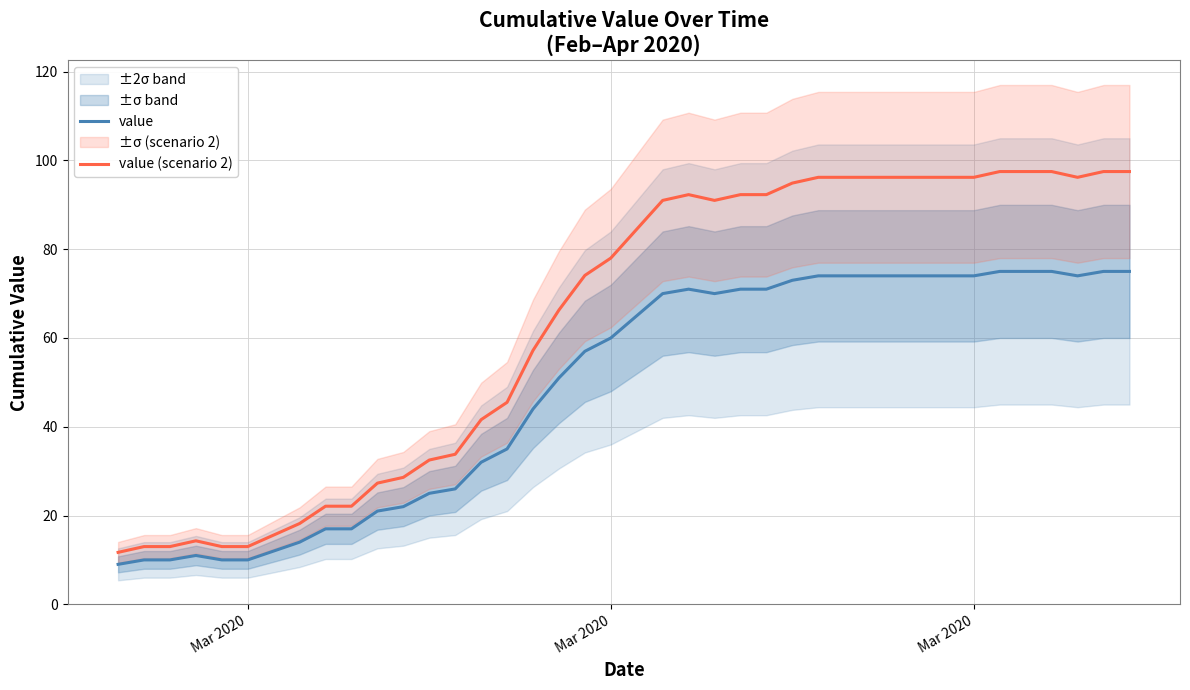

True or false: value (scenario 2) and value intersect in this chart.

False